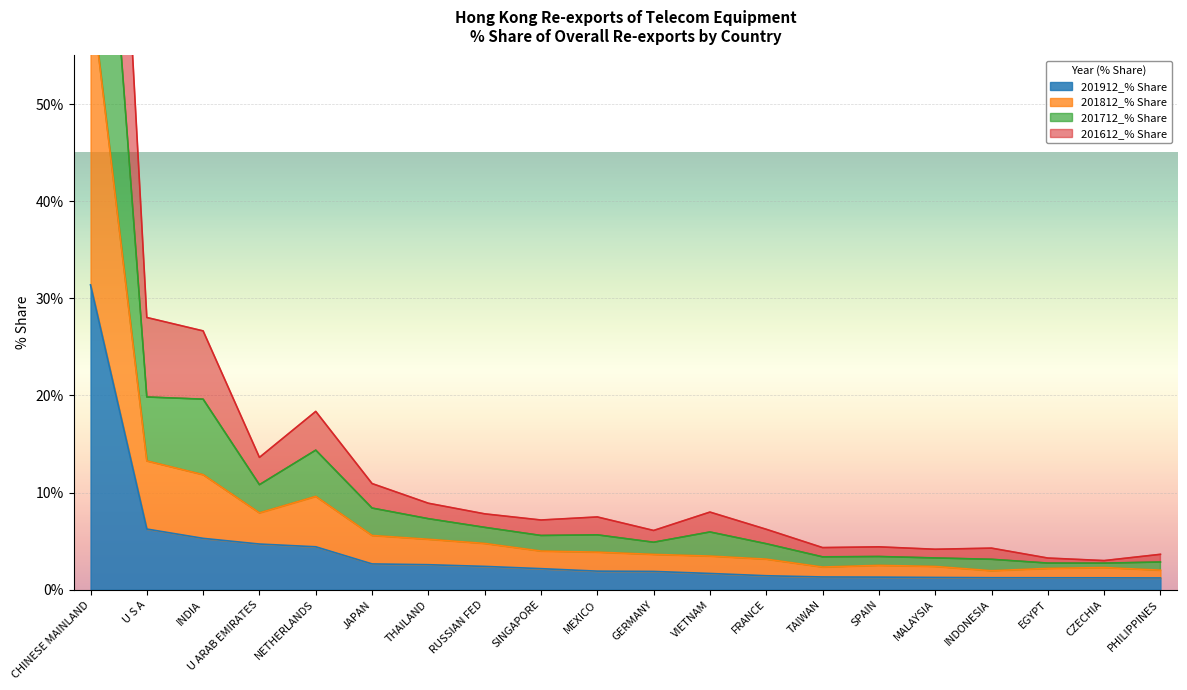

True or false: 201812_% Share has more than 2 points higher than both neighbors.

True